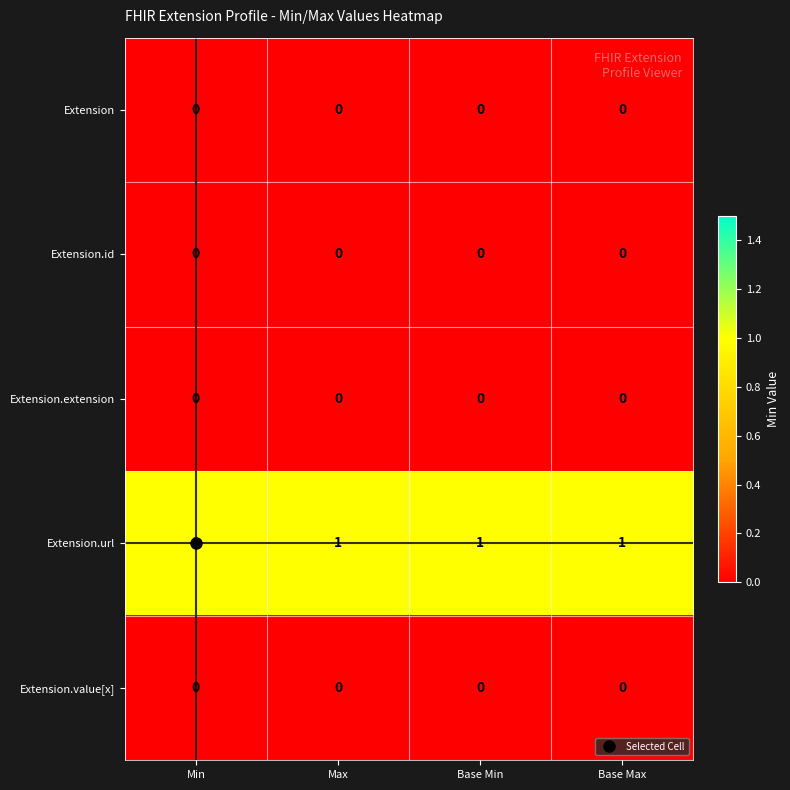

Is the value of Extension at Base Max greater than the value of Extension.url at Base Min?

No